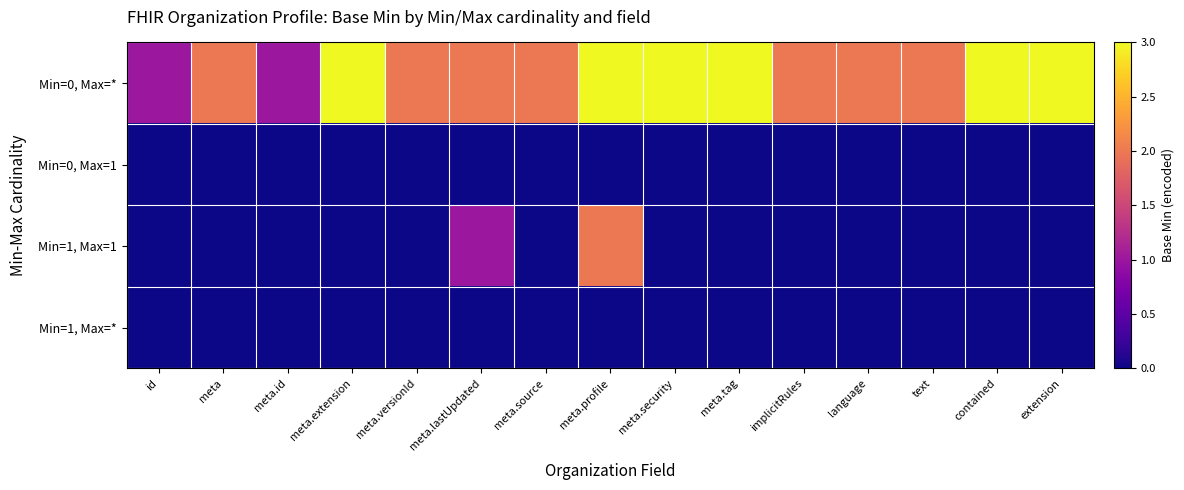

Between meta.id and id, which is larger?

meta.id